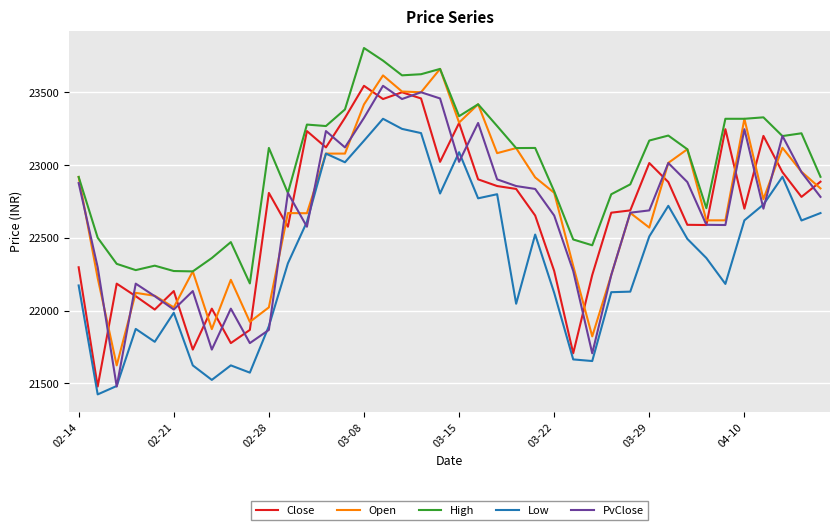

Which series has the largest total across all categories?

High